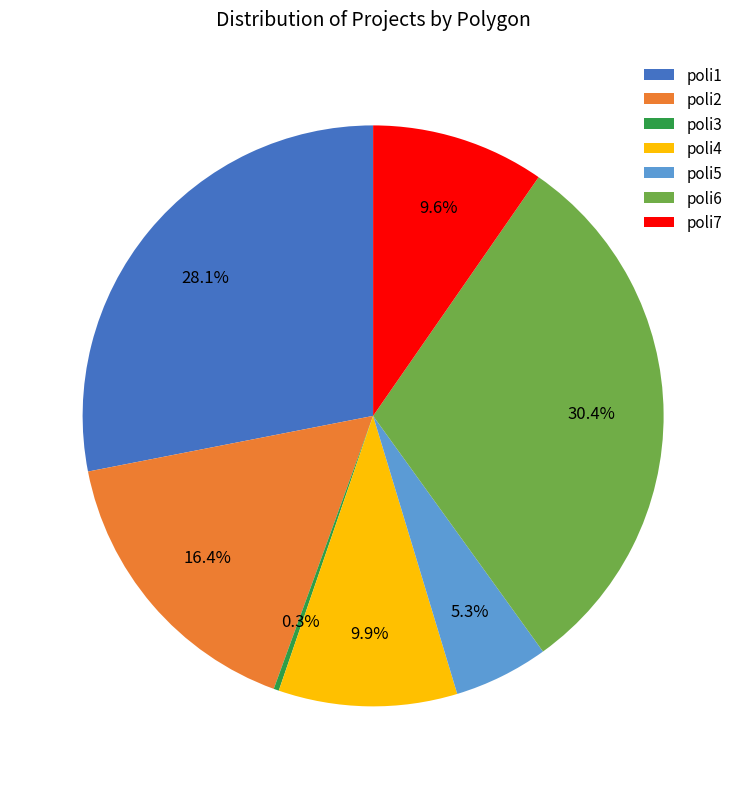

Which slice is the largest?

poli6